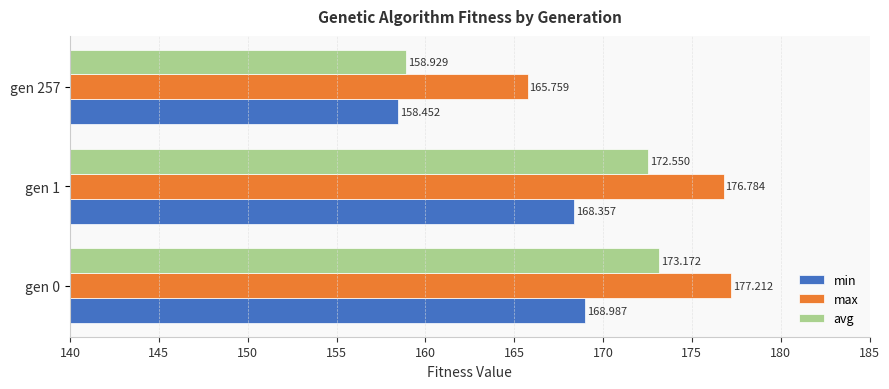

How many values in the avg series exceed 172?

2